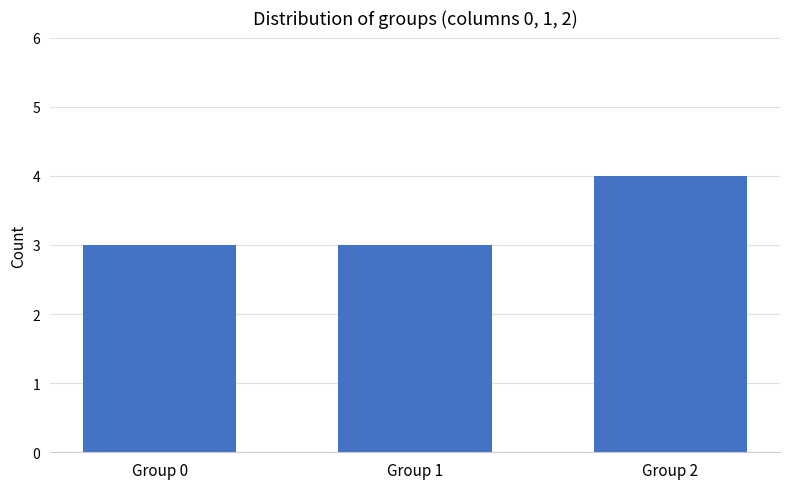

What is the sum of all values?

10